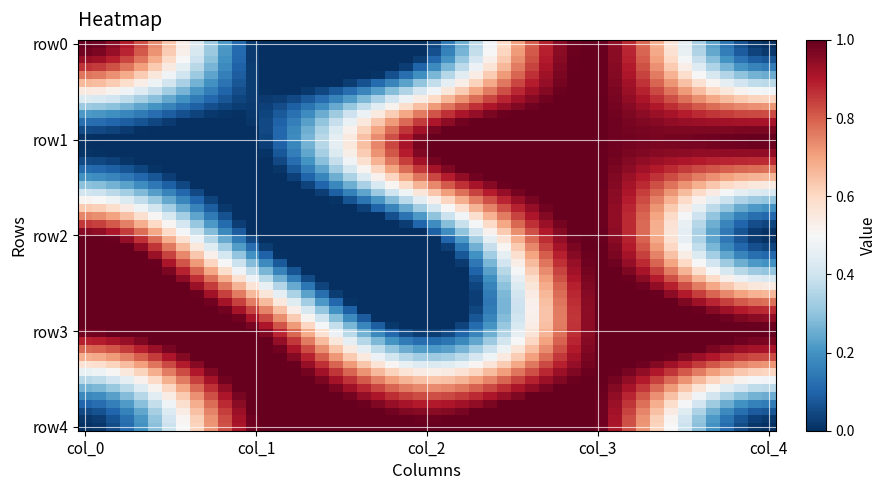

Reading left to right, what are all the values shown in this chart?

row0: col_0=1	col_1=0	col_2=0	col_3=1	col_4=0
row1: col_0=0	col_1=0	col_2=1	col_3=1	col_4=1
row2: col_0=1	col_1=0	col_2=0	col_3=1	col_4=0
row3: col_0=1	col_1=1	col_2=0	col_3=1	col_4=1
row4: col_0=0	col_1=1	col_2=1	col_3=1	col_4=0